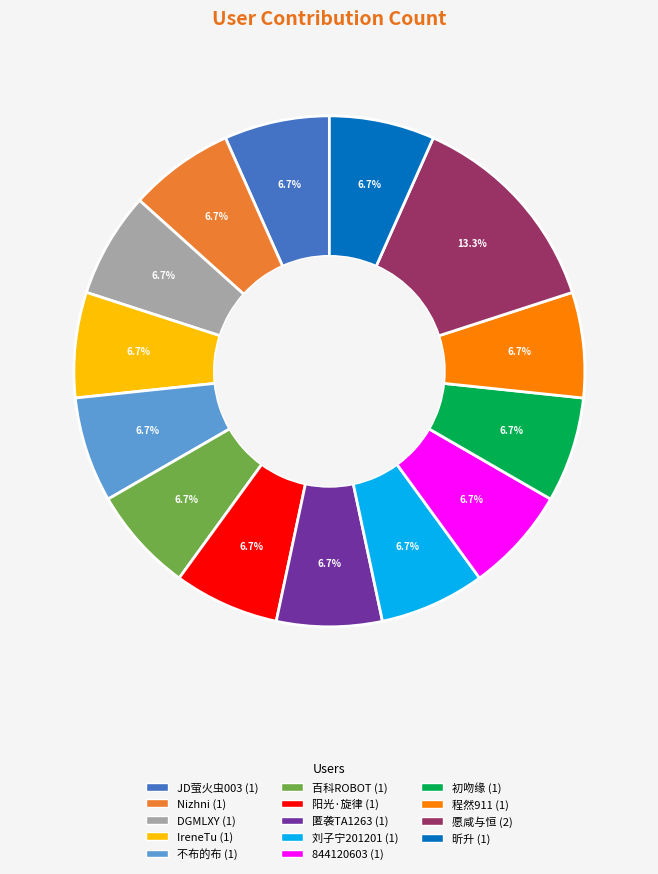

How many slices are in this pie chart?

14